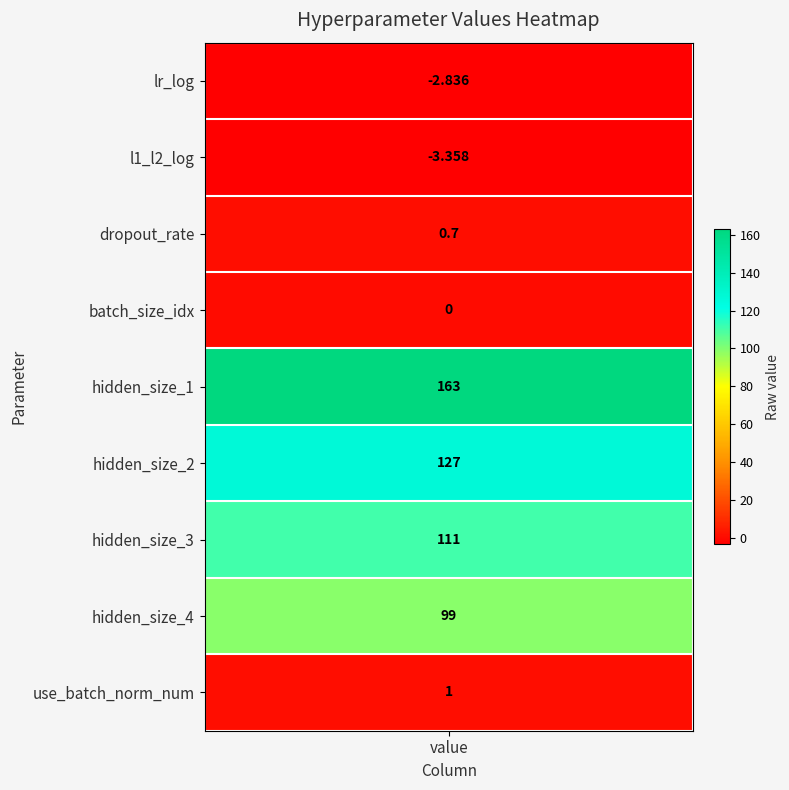

What is the sum of all values?

495.5